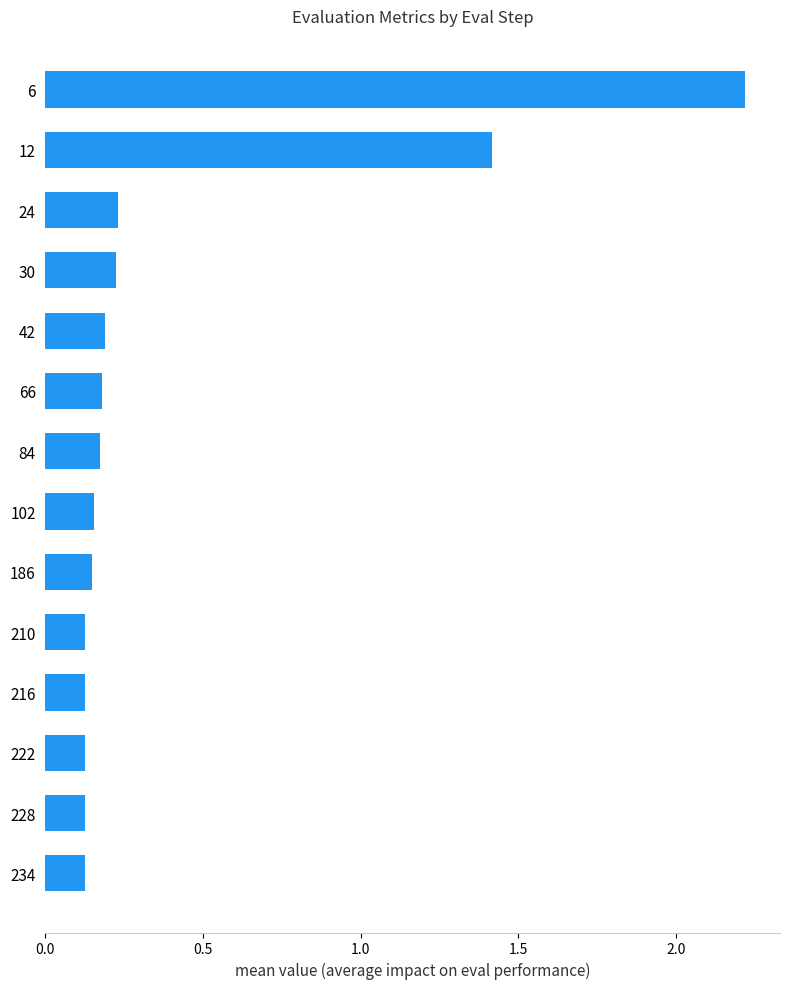

Which label corresponds to the largest value in the chart?

6